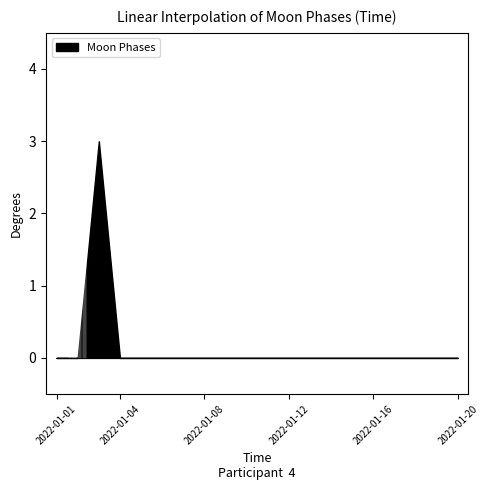

Between 2022-01-13 and 2022-01-11, which is larger?

2022-01-13